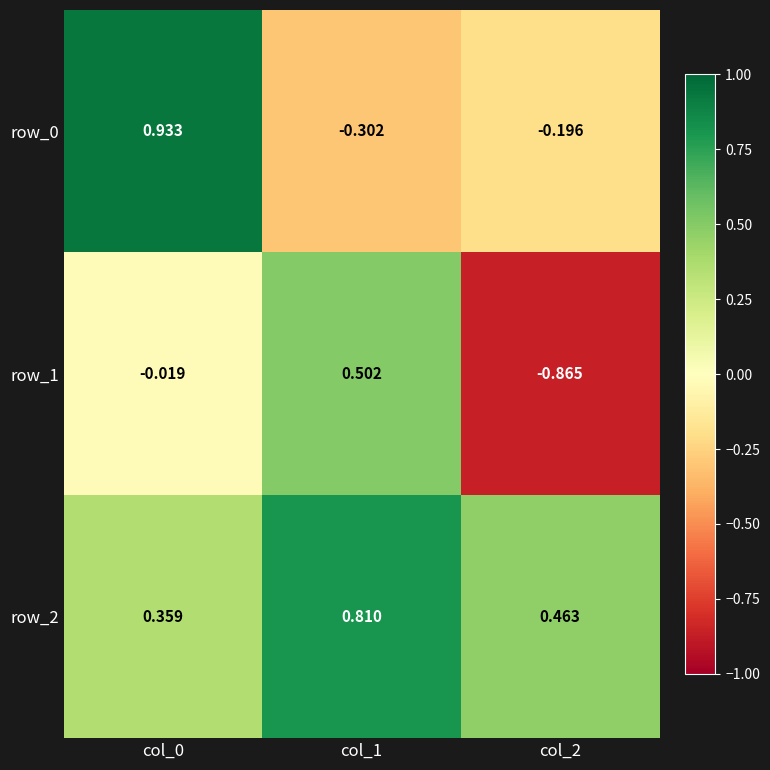

What is the average value of the row_1 series?

-0.1